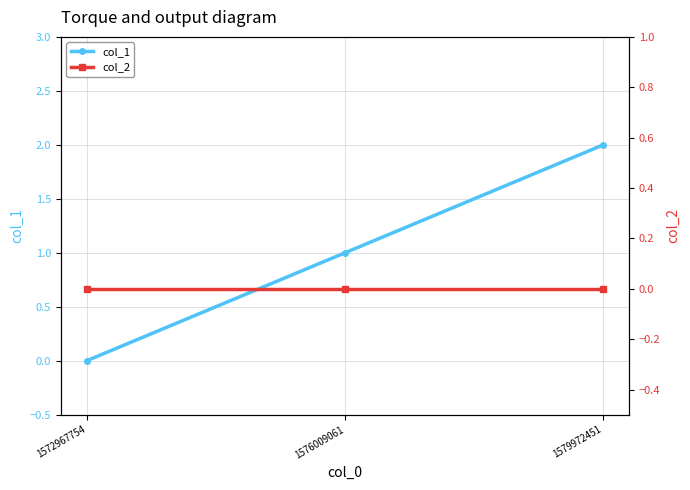

Rank the series at 1579972451 from lowest to highest value.

col_2, col_1